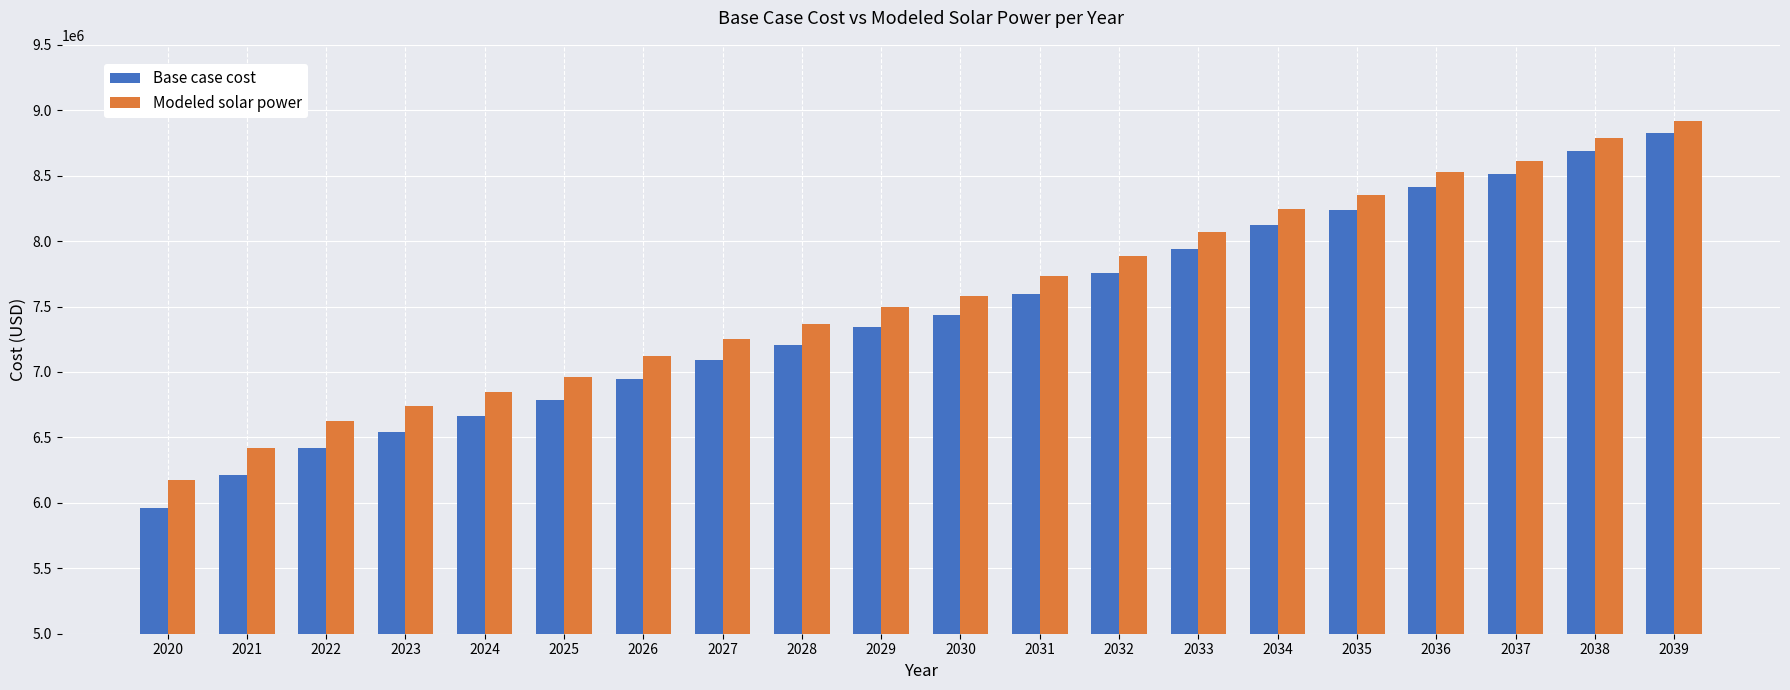

Rank the categories by Modeled solar power value from highest to lowest.

2039, 2038, 2037, 2036, 2035, 2034, 2033, 2032, 2031, 2030, 2029, 2028, 2027, 2026, 2025, 2024, 2023, 2022, 2021, 2020